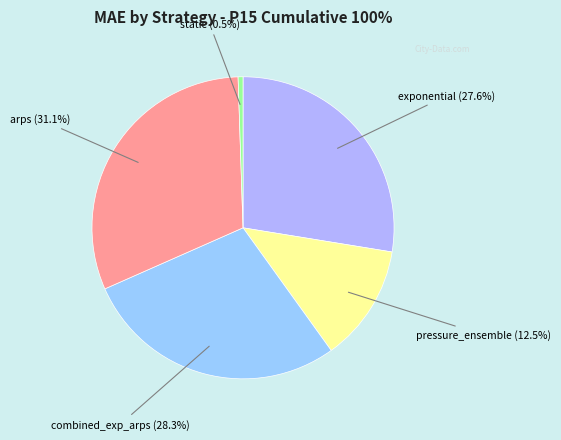

Does any single category account for the majority?

No